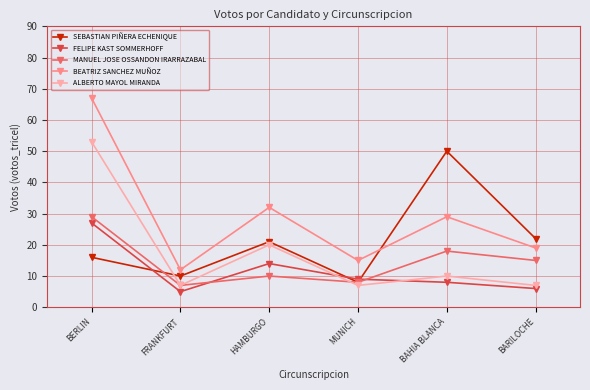

Reading left to right, transcribe all the data shown in this chart.

SEBASTIAN PIÑERA ECHENIQUE: 16	10	21	8	50	22
FELIPE KAST SOMMERHOFF: 27	5	14	9	8	6
MANUEL JOSE OSSANDON IRARRAZABAL: 29	7	10	8	18	15
BEATRIZ SANCHEZ MUÑOZ: 67	12	32	15	29	19
ALBERTO MAYOL MIRANDA: 53	7	20	7	10	7